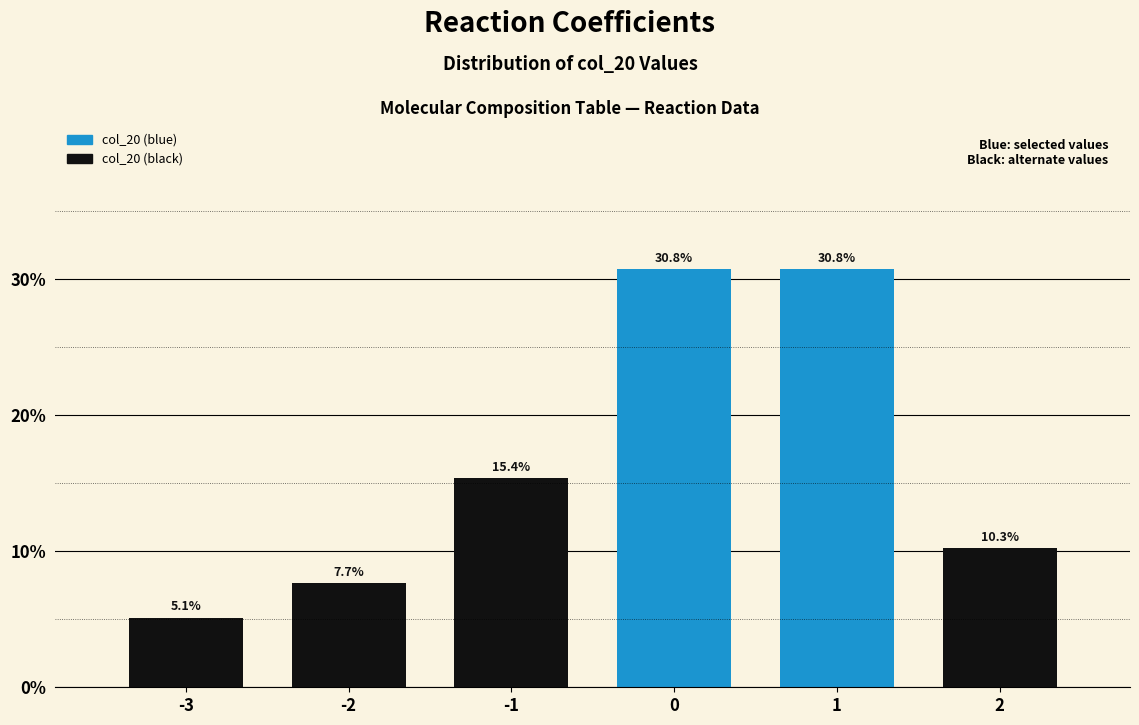

Reading right to left, what are all the values shown in this chart?

2=10.3	1=30.8	0=30.8	-1=15.4	-2=7.7	-3=5.1